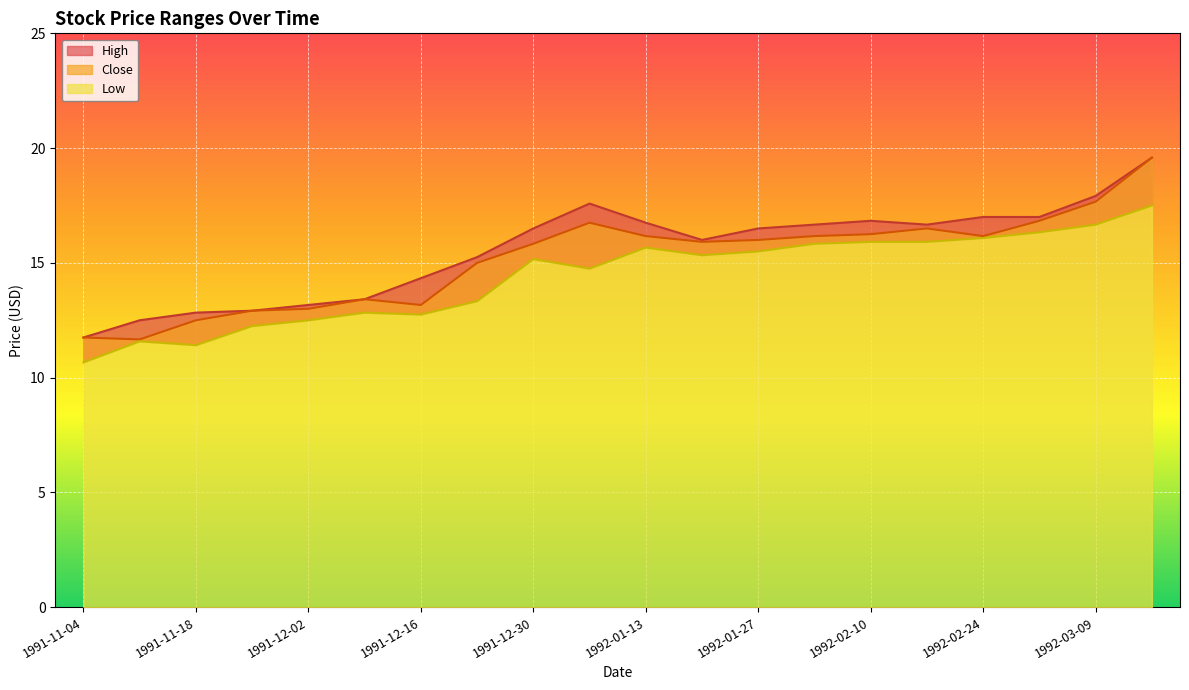

Count the number of categories in the chart.

20